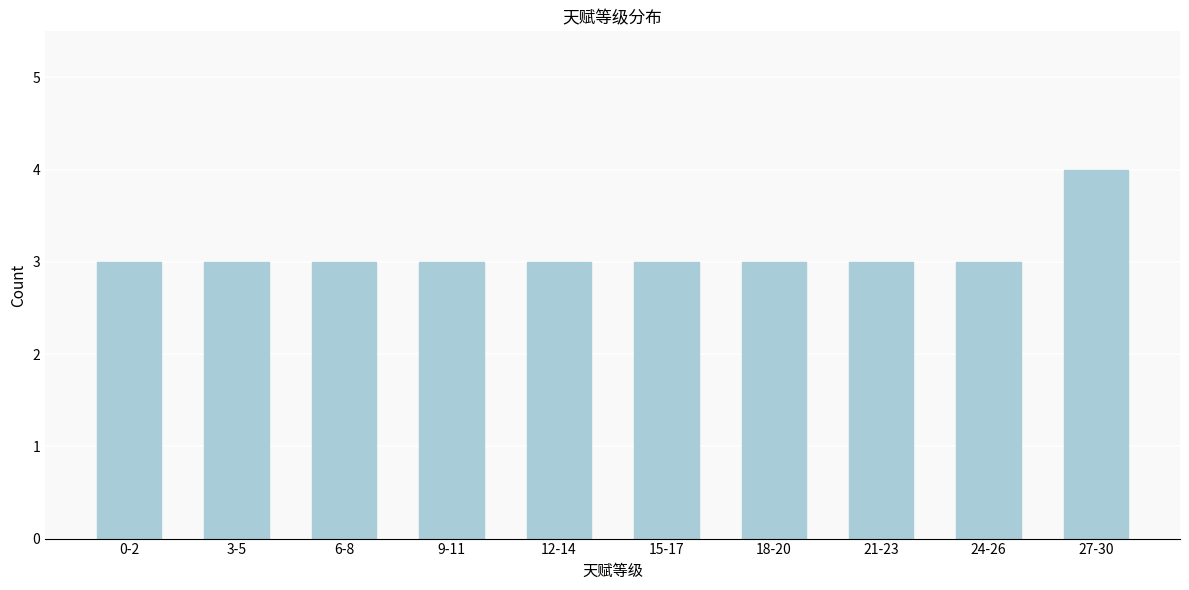

Reading right to left, what are all the values shown in this chart?

27-30=4	24-26=3	21-23=3	18-20=3	15-17=3	12-14=3	9-11=3	6-8=3	3-5=3	0-2=3